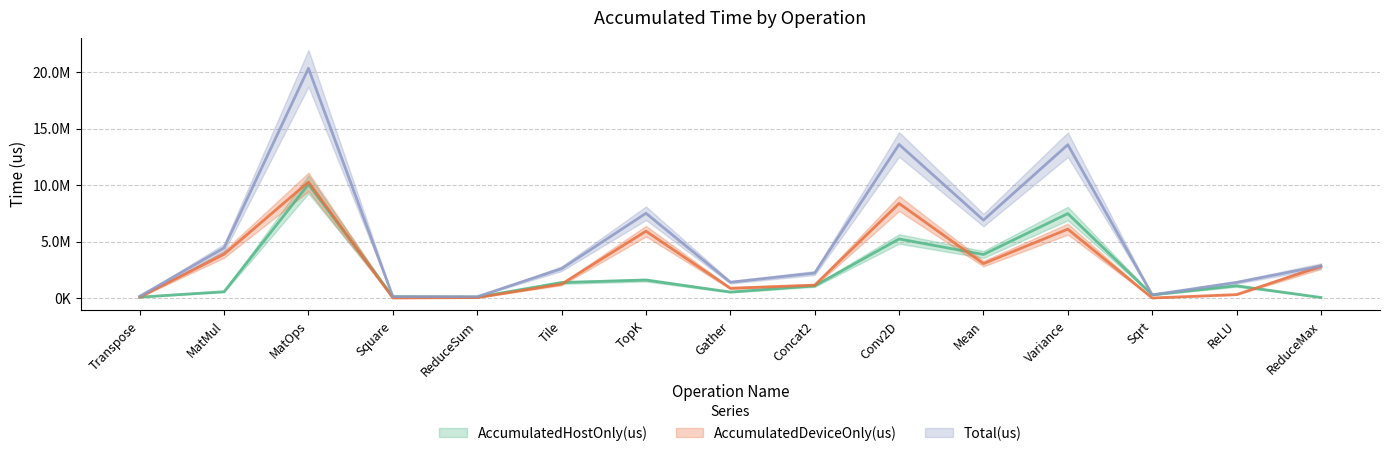

What is the smallest value displayed?

1259.7